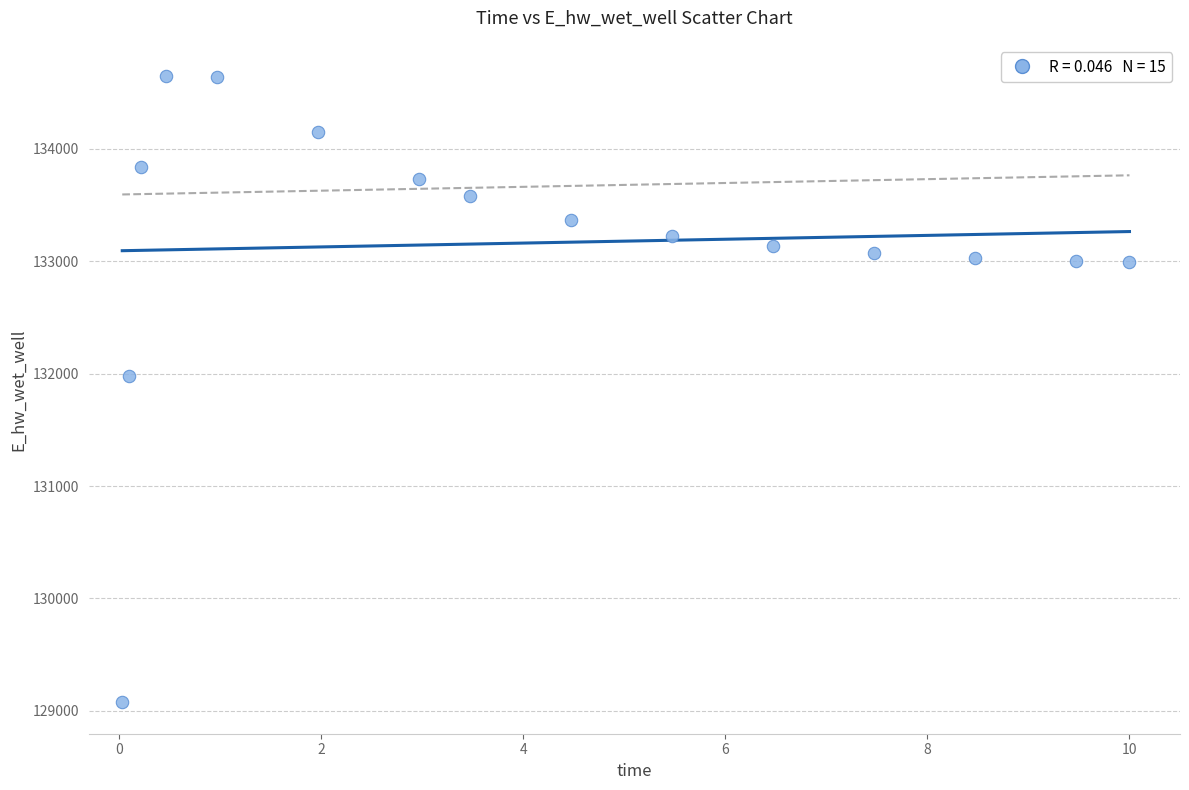

What Y value in the scatter plot is closest to 131859?

131981.0